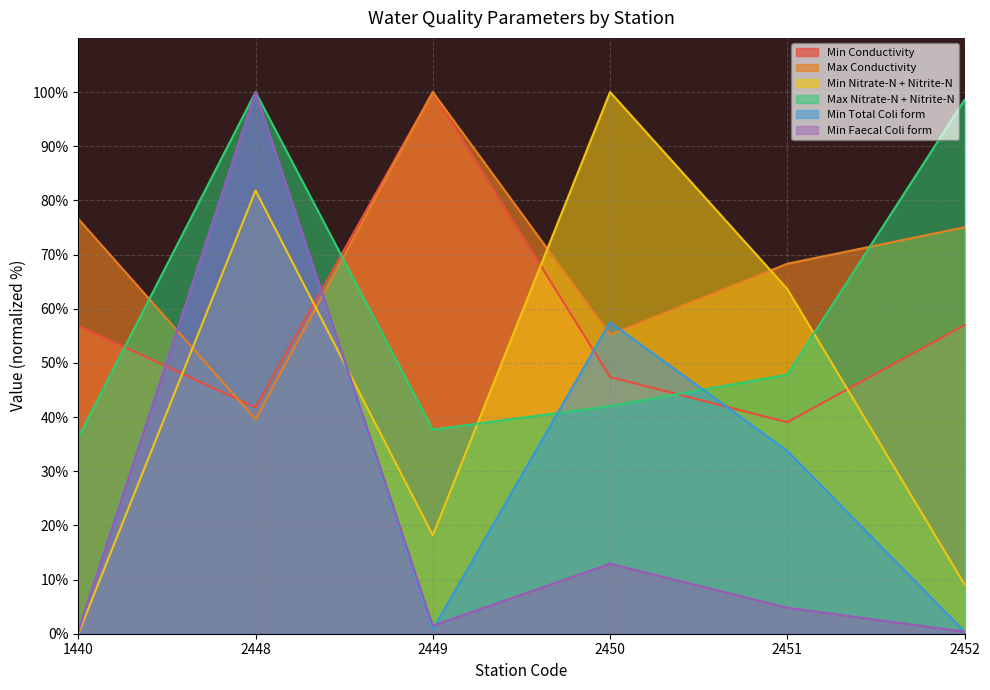

Does the chart display data point markers on the line(s)?

No